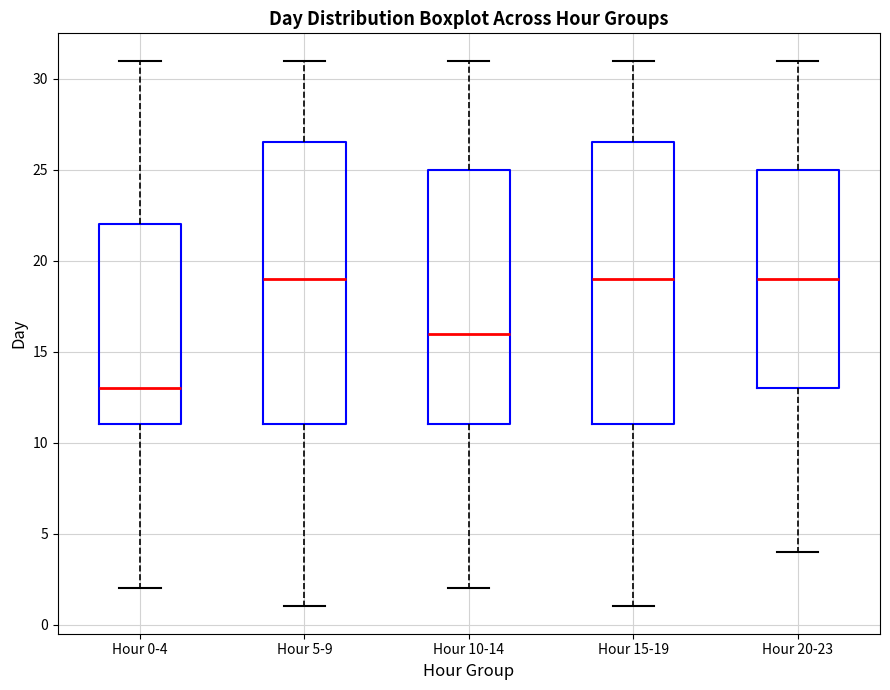

Reading left to right, transcribe this box plot: for each box, give where its median line is, the range the box spans, and where its two whiskers end, as read against the y-axis. The values are not printed on the chart, so give them approximately, as read against the axis.

Hour 0-4: median 13.0, box 11.0 to 22.0, whiskers 2.0 to 31.0
Hour 5-9: median 19.0, box 11.0 to 26.5, whiskers 1.0 to 31.0
Hour 10-14: median 16.0, box 11.0 to 25.0, whiskers 2.0 to 31.0
Hour 15-19: median 19.0, box 11.0 to 26.5, whiskers 1.0 to 31.0
Hour 20-23: median 19.0, box 13.0 to 25.0, whiskers 4.0 to 31.0